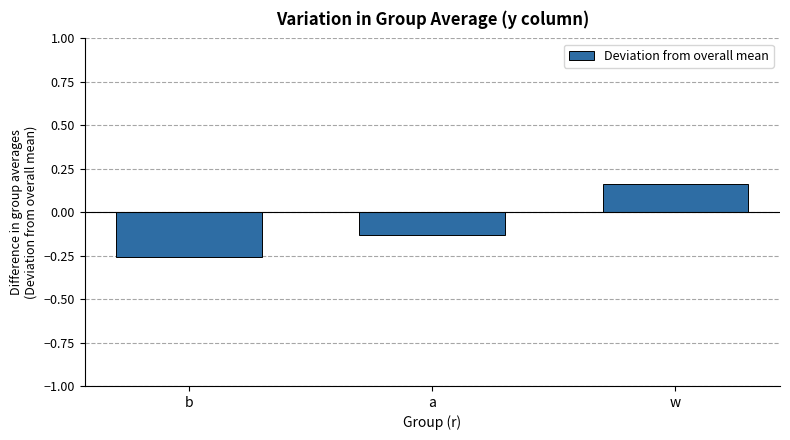

Where does the data first go above 0?

w